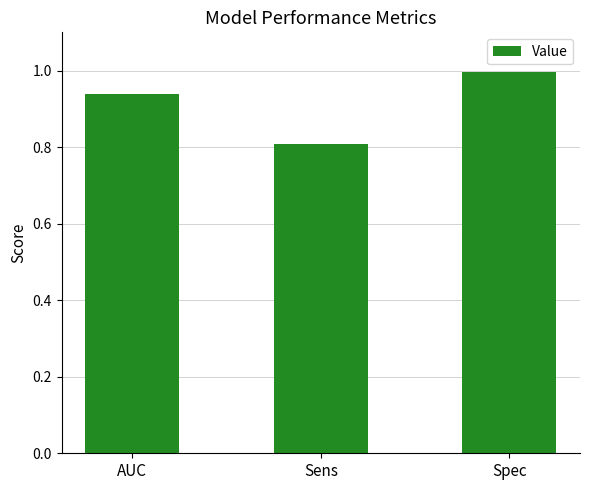

Read the value at Sens.

0.8